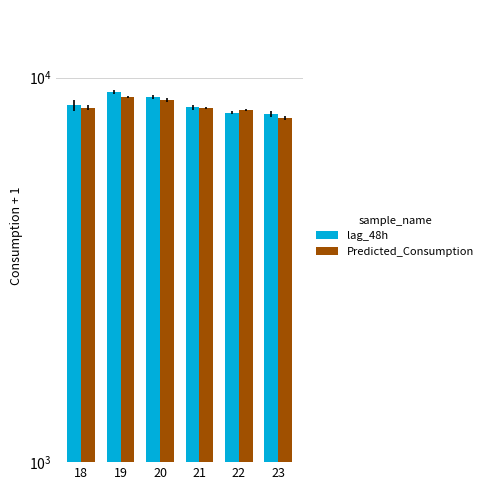

Rank the series by their maximum value, from highest to lowest.

lag_48h, Predicted_Consumption